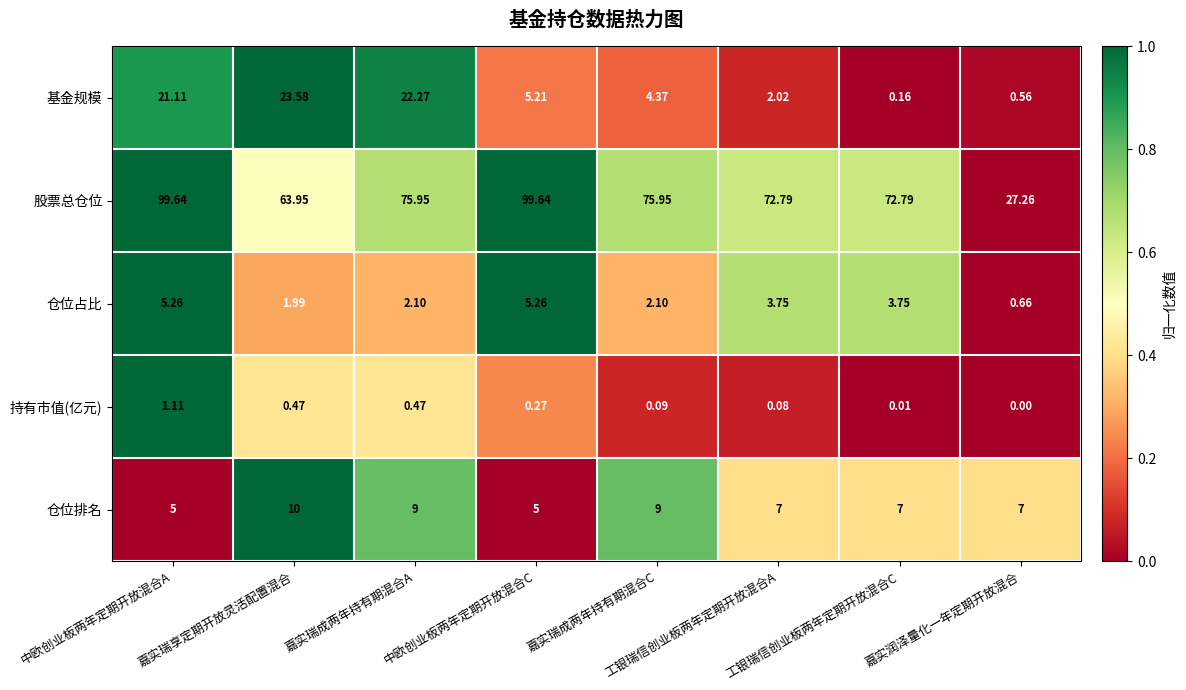

Which series has the widest spread of values?

股票总仓位